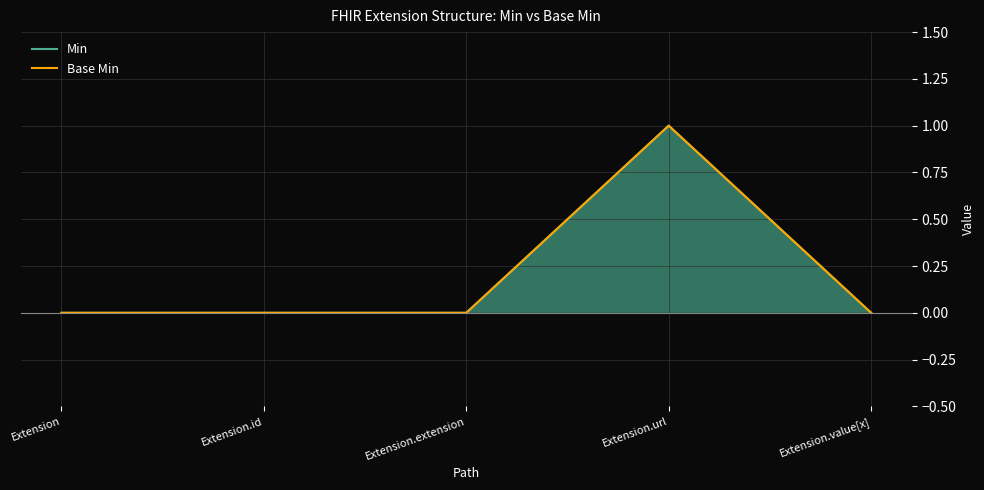

What is the difference between the maximum and second lowest values in the Base Min series?

1